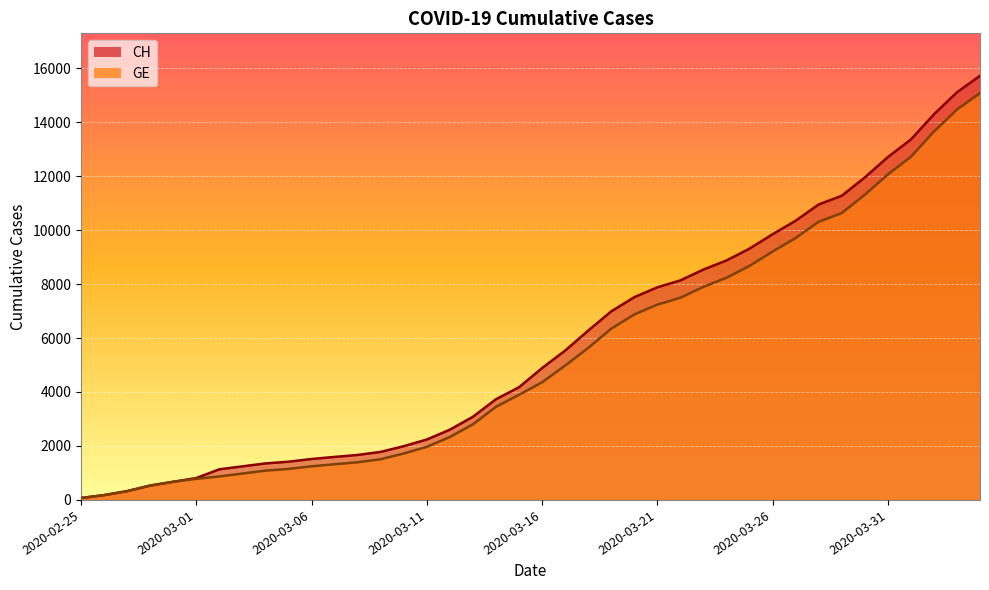

What is the label of the 27th point from the right?

2020-03-09